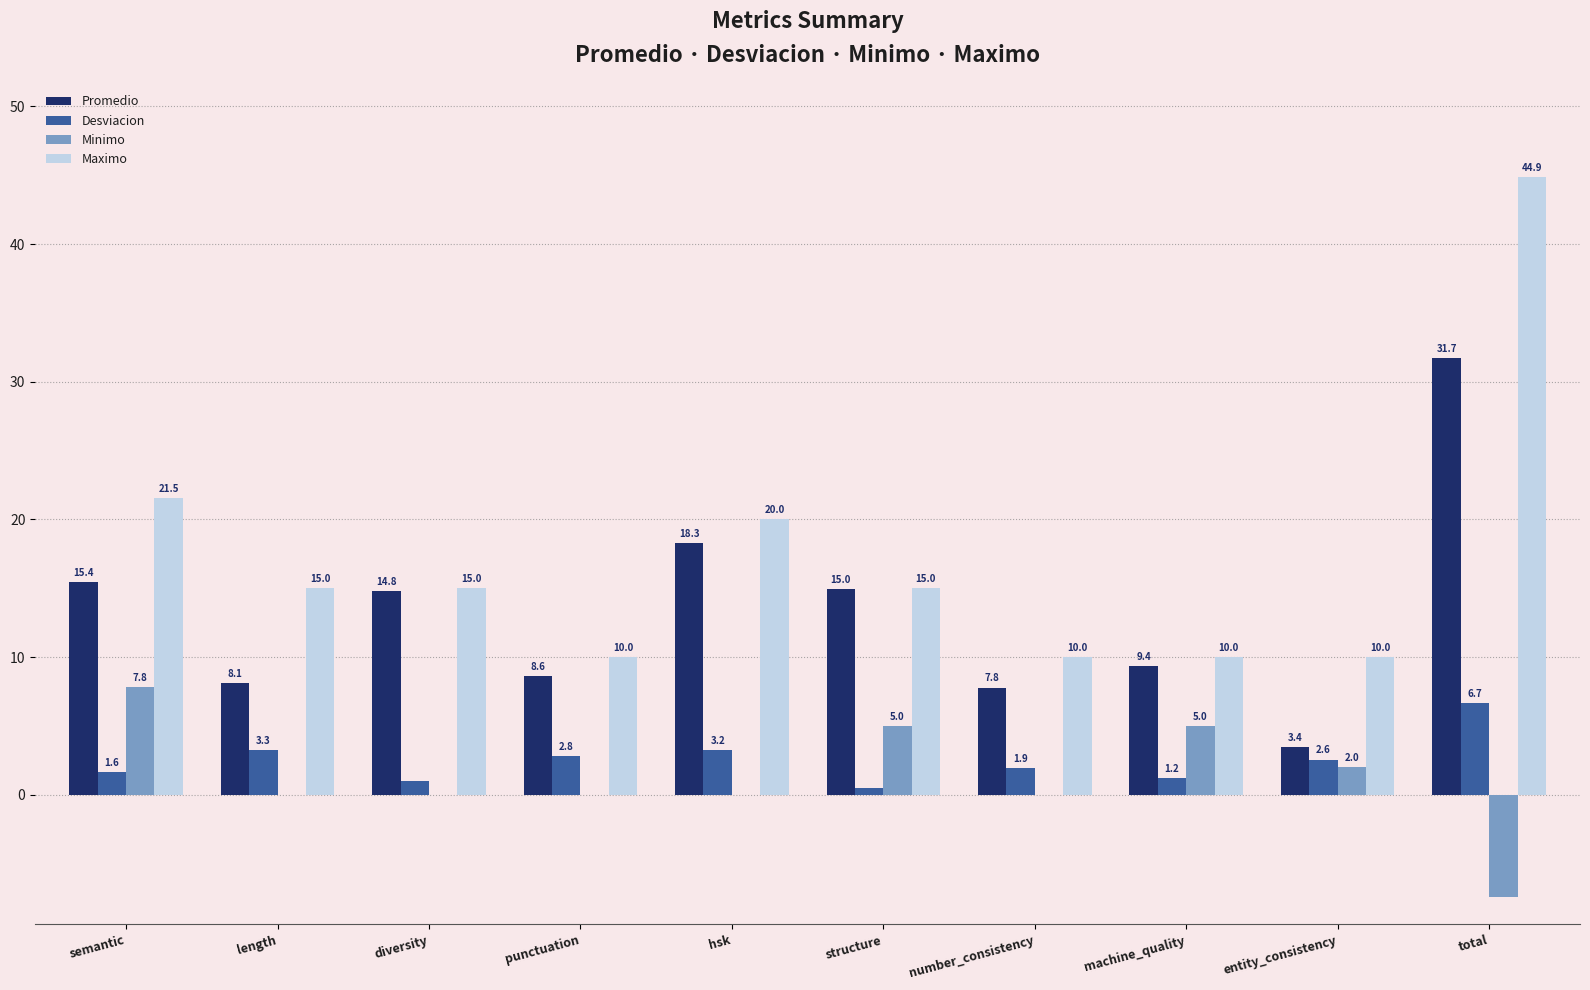

Between machine_quality and entity_consistency, which series saw the biggest shift?

Promedio